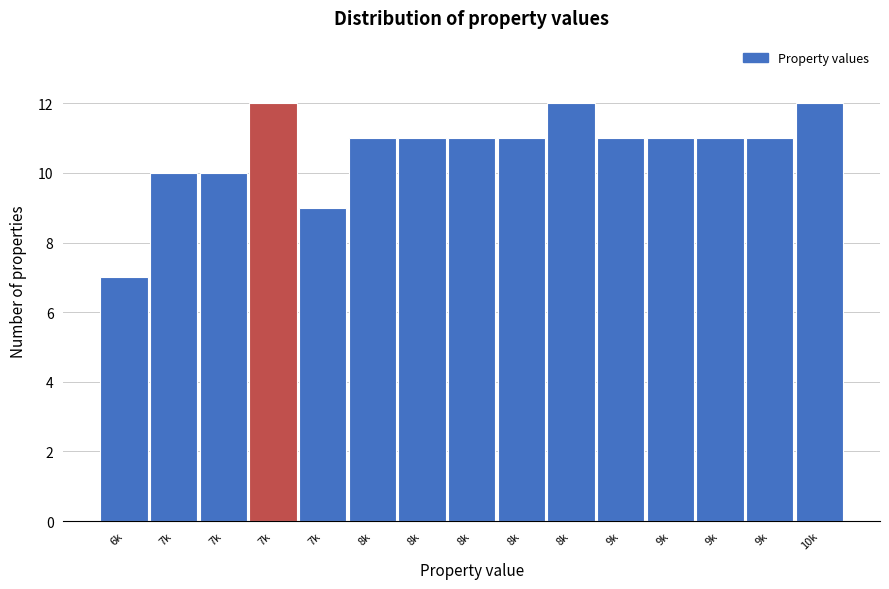

Count the number of data series in this chart.

1